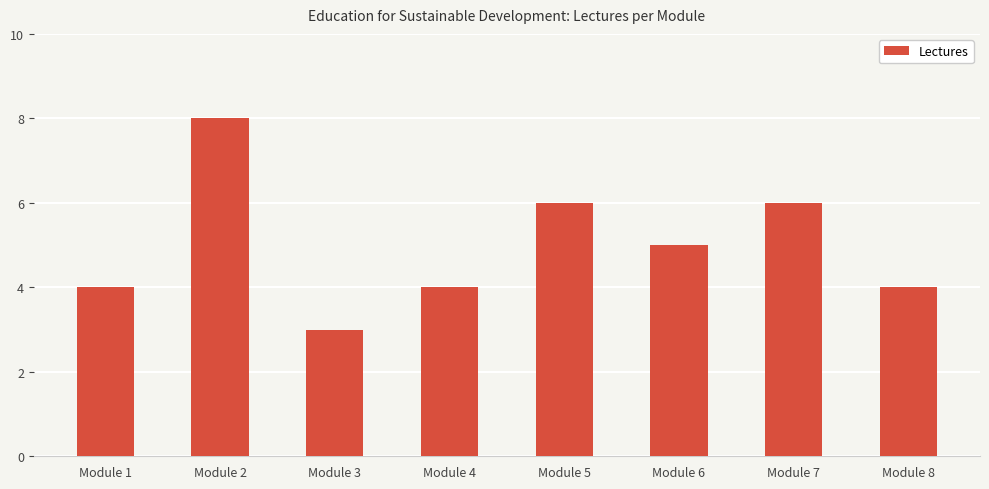

Are the bars grouped side by side (vs. stacked)?

No